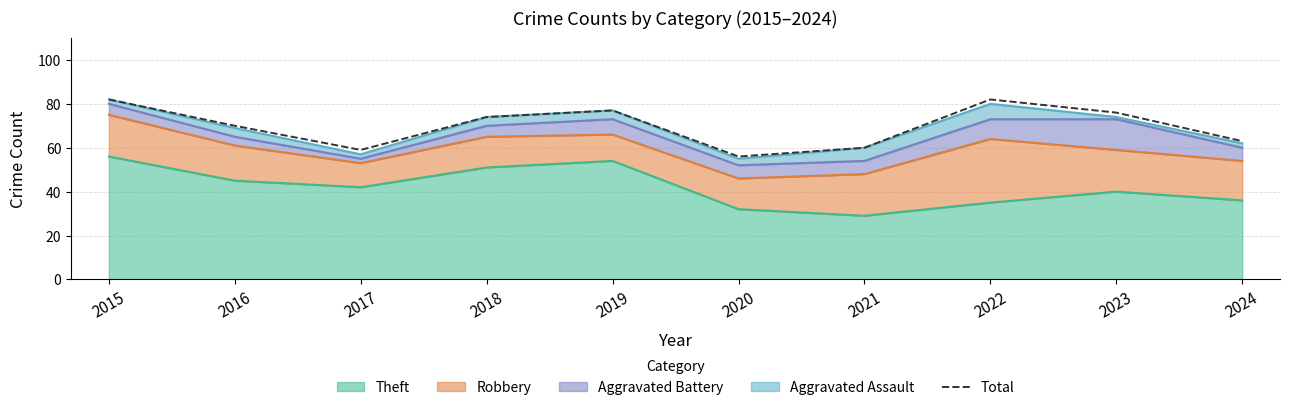

Reading left to right, what are all the values shown in this chart?

2015=82	2016=70	2017=59	2018=74	2019=77	2020=56	2021=60	2022=82	2023=76	2024=63